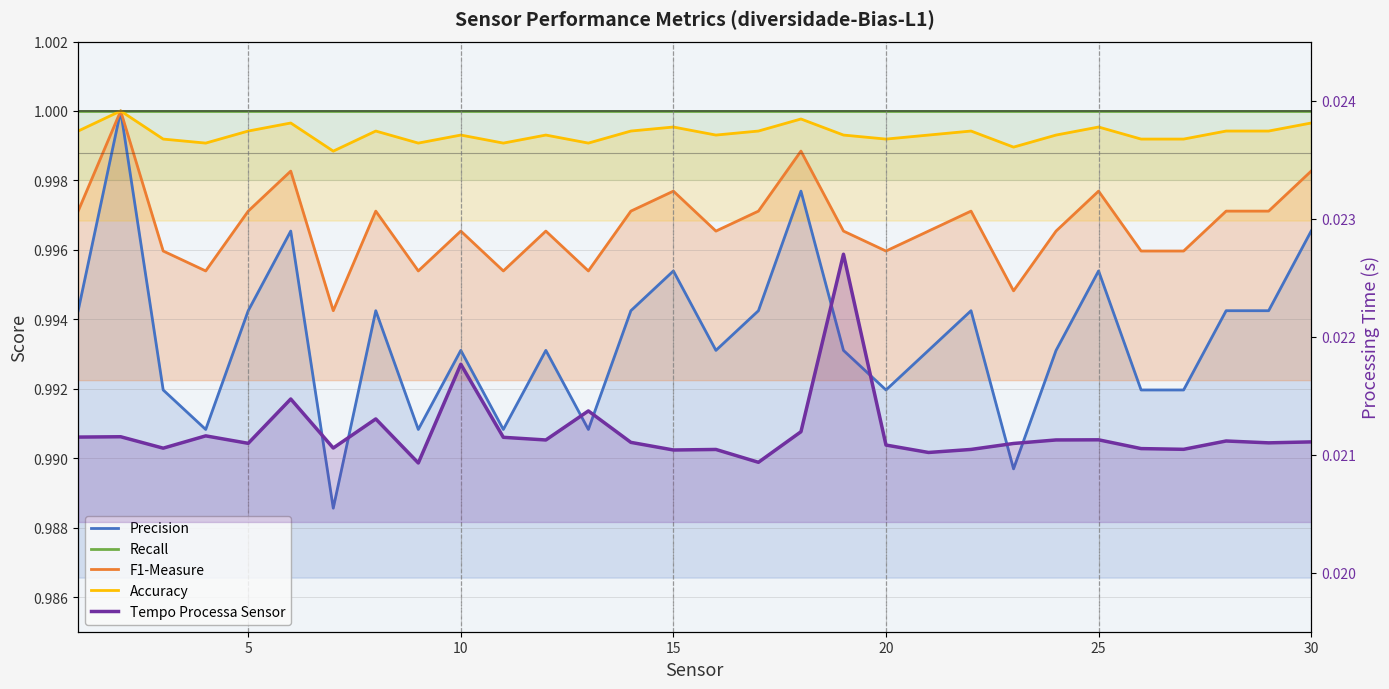

Which series changed the most between 10 and 10?

Precision